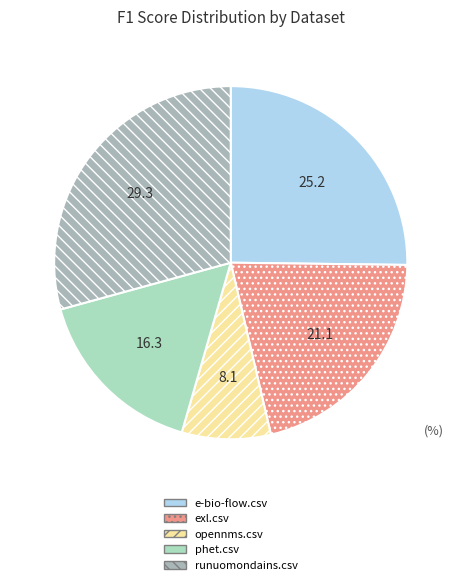

Is there a majority slice in this chart?

No